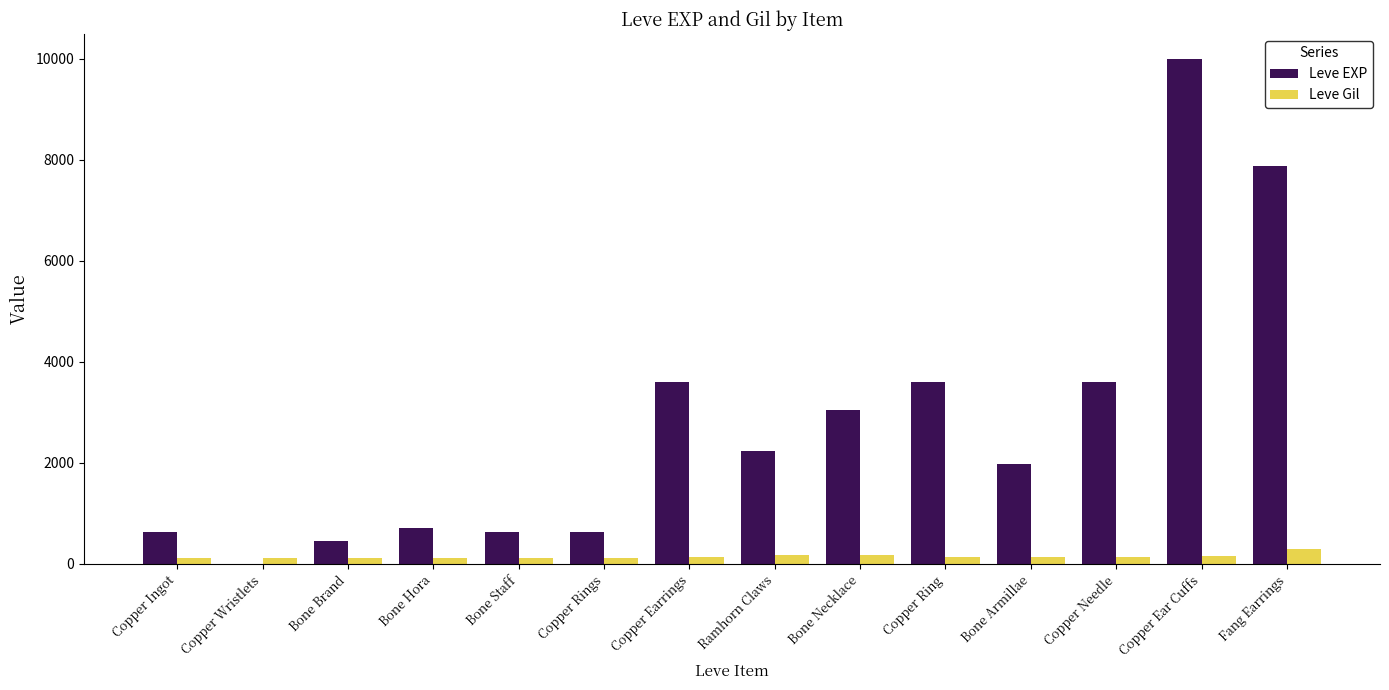

What is the sum of the Leve Gil values at Bone Staff and Copper Rings?

225